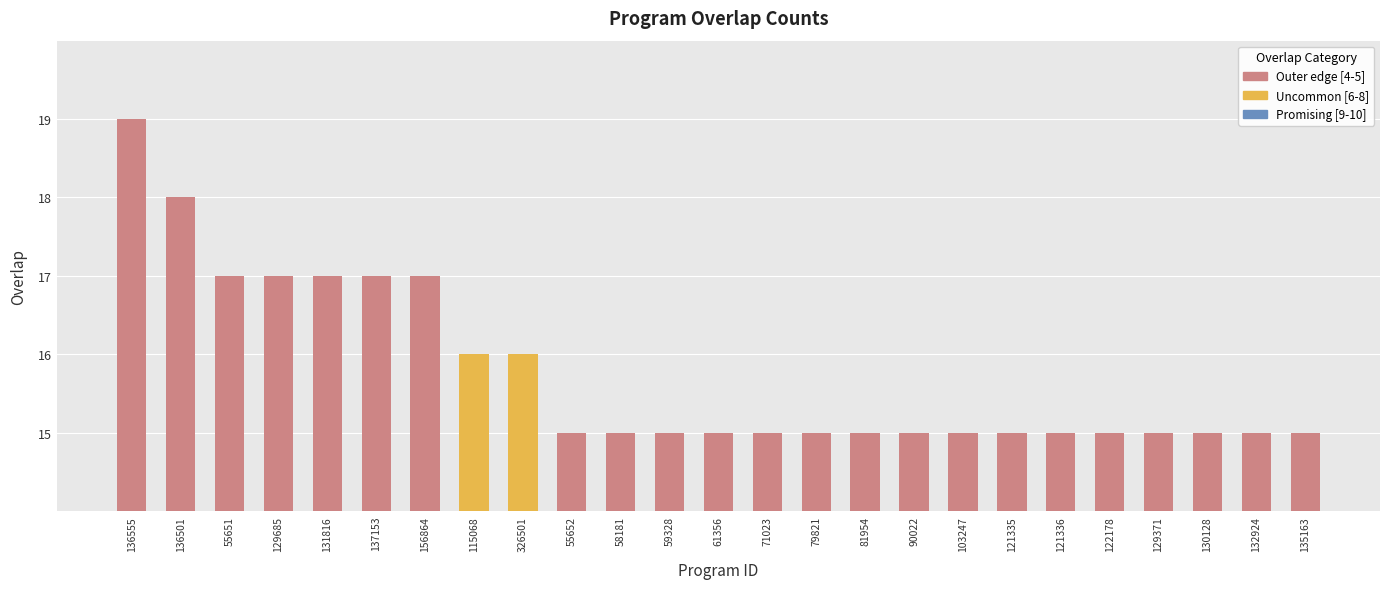

The chart shows a value of 15 at 58181. True or false?

True